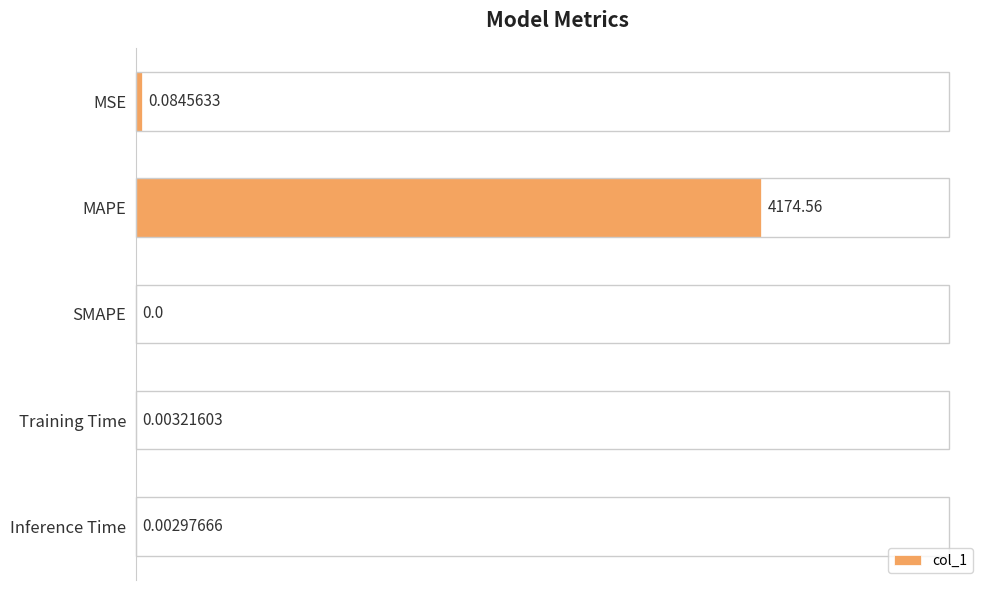

What is the maximum value shown in the chart?

8.3